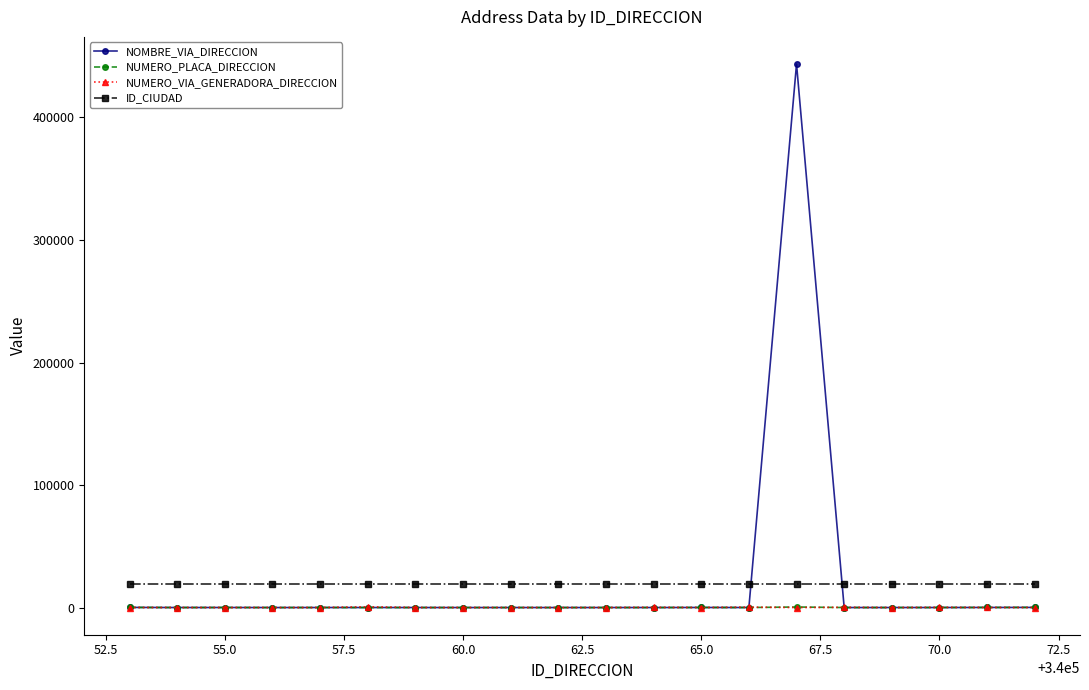

Which series ends up on top after the final intersection of NUMERO_PLACA_DIRECCION and NUMERO_VIA_GENERADORA_DIRECCION?

NUMERO_PLACA_DIRECCION